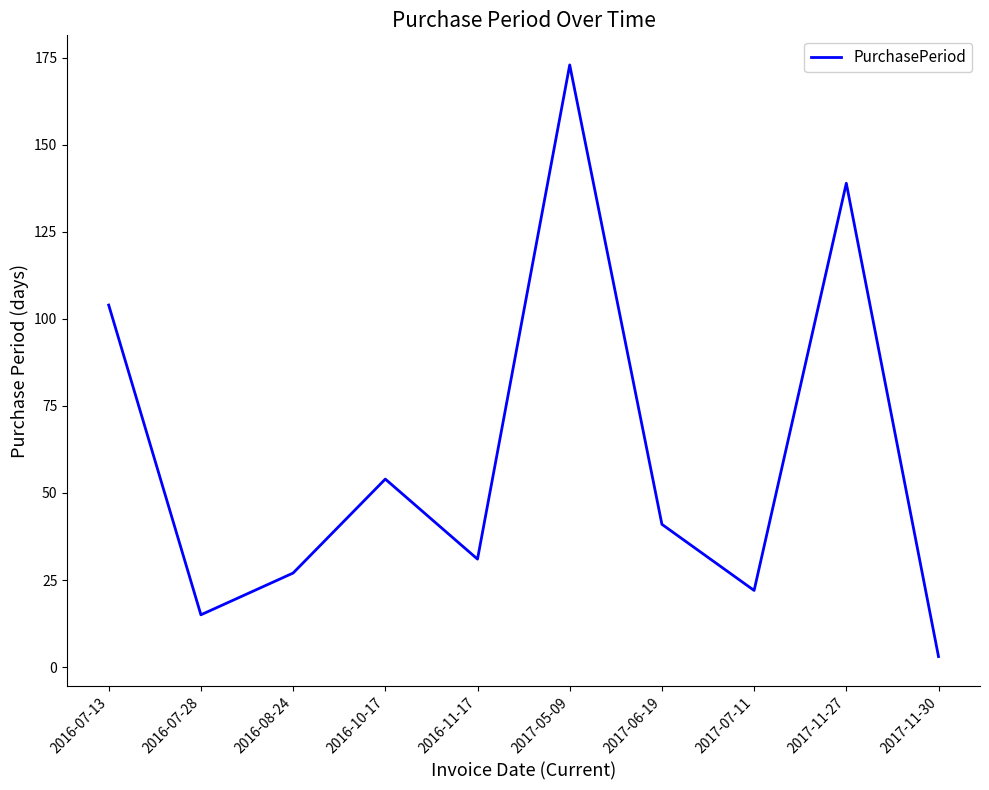

Rank the categories by value from lowest to highest.

2017-11-30, 2016-07-28, 2017-07-11, 2016-08-24, 2016-11-17, 2017-06-19, 2016-10-17, 2016-07-13, 2017-11-27, 2017-05-09